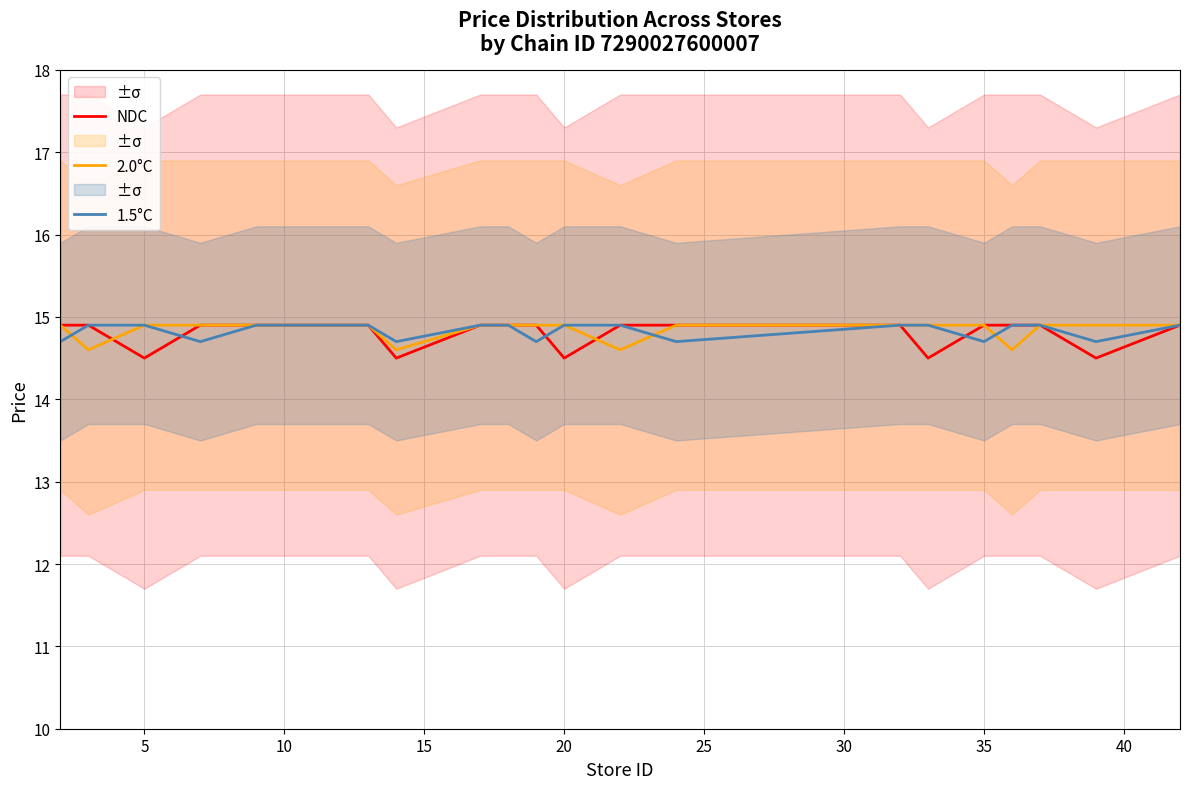

What are all the series names shown in the legend?

NDC, 2.0°C, 1.5°C